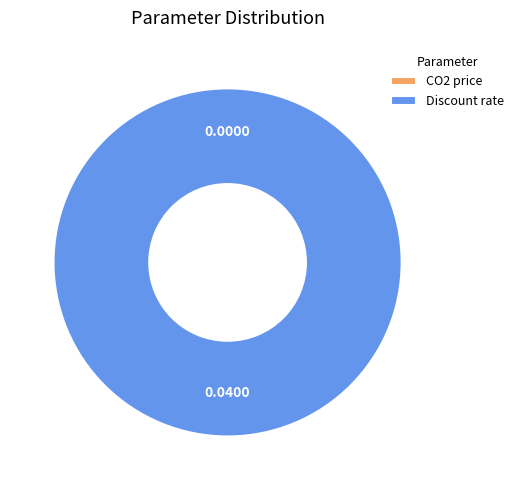

Which category accounts for the majority?

Discount rate